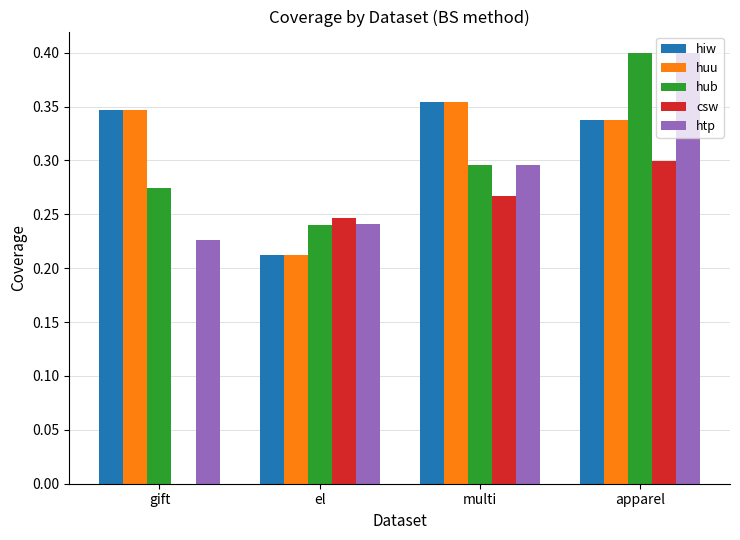

Is the value of hiw at multi greater than the value of hub at multi?

Yes